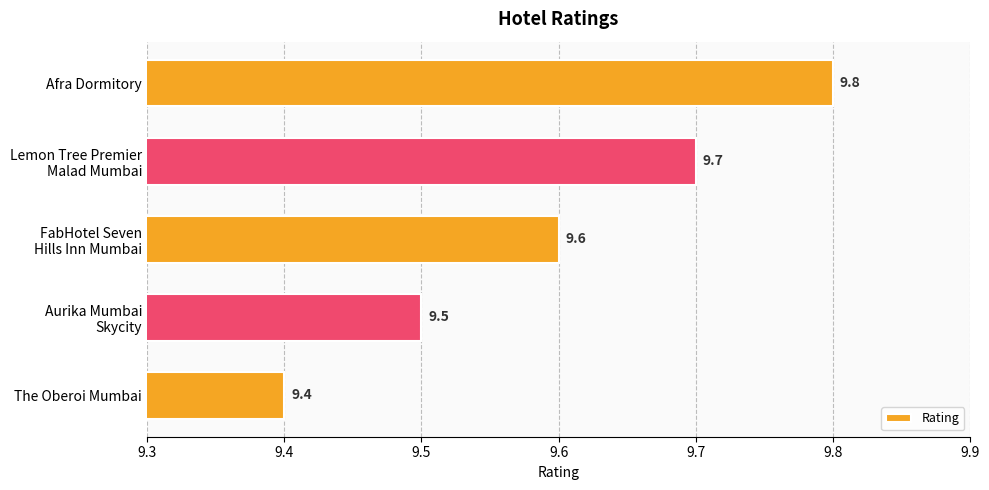

How many bars are there in total?

5